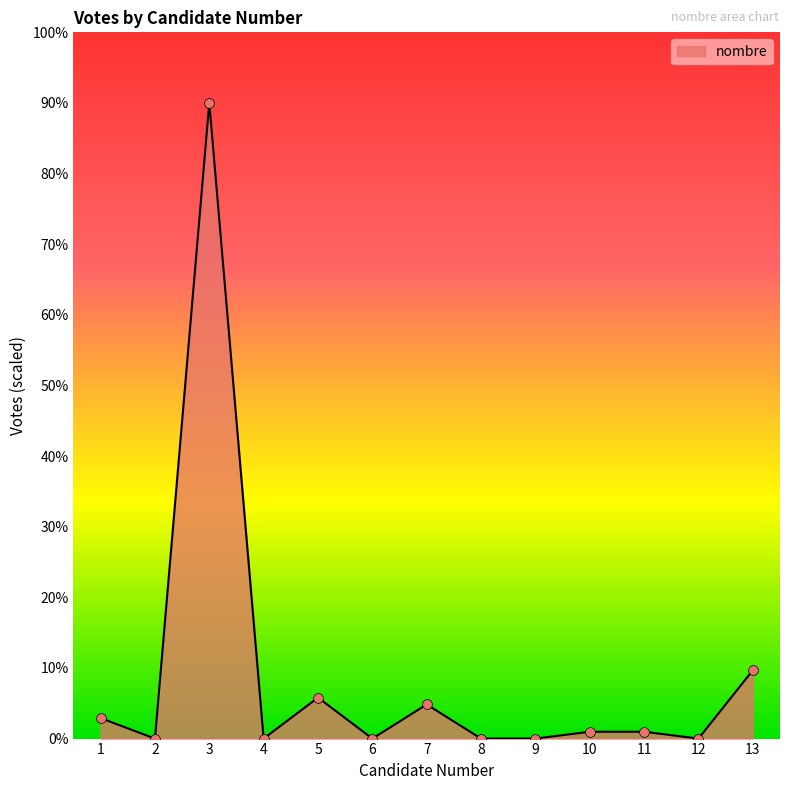

What is the change in value from 5 to 8?

-5.8